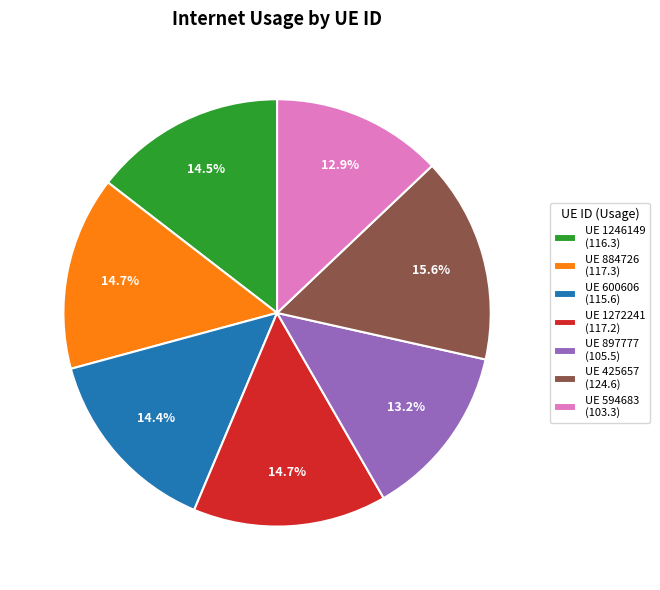

Approximately how many times larger is the value at UE 897777 (105.5) compared to UE 1272241 (117.2)?

0.9